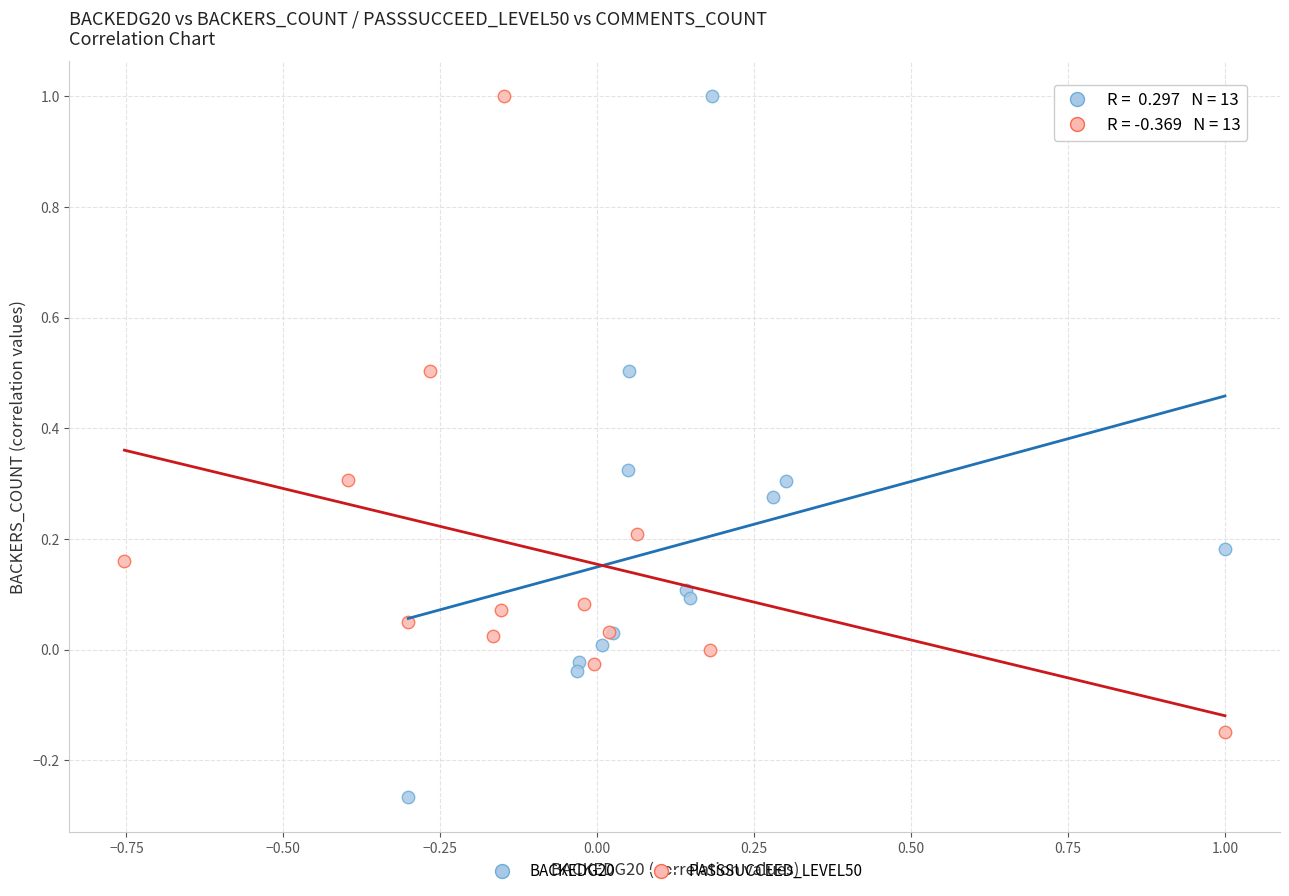

What are all the series names shown in the legend?

BACKEDG20, PASSSUCCEED_LEVEL50